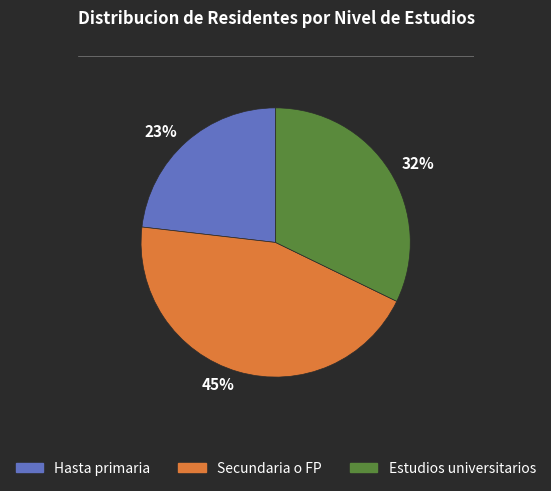

Which category has the smallest portion of the pie?

Hasta primaria